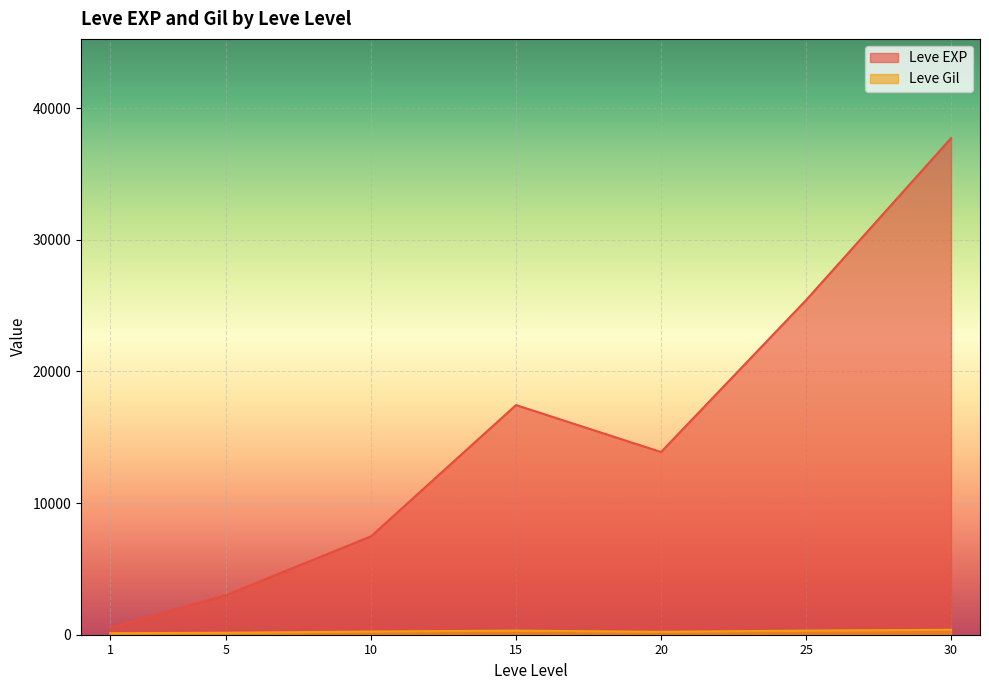

What is the sum of the Leve EXP values at 25 and 5?

28418.3